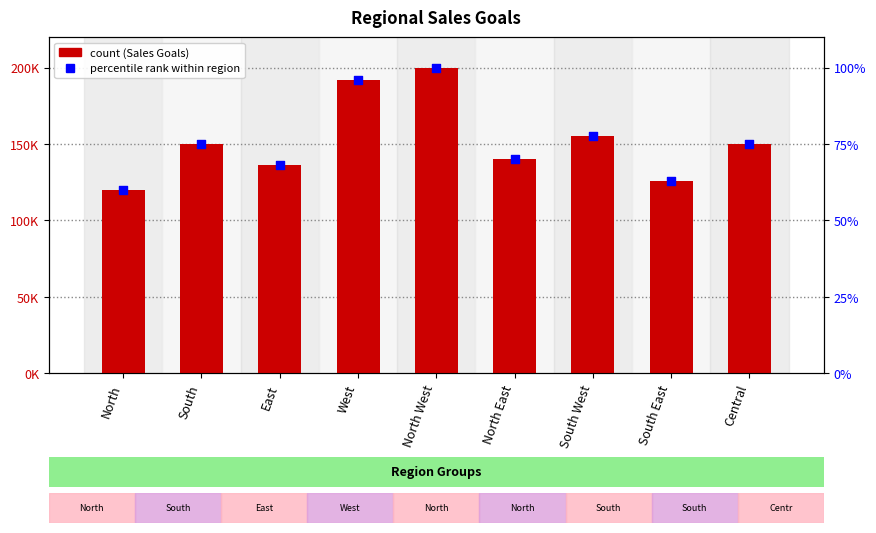

Is the value of percentile rank at South greater than the value of Sales Goals at West?

No